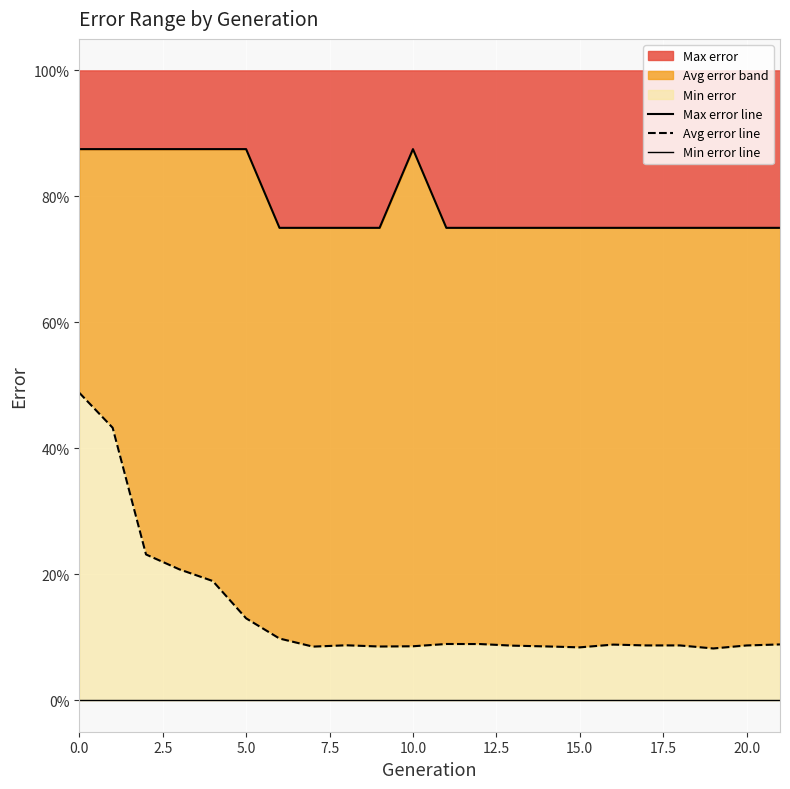

True or false: Max error line and Avg error line intersect in this chart.

False